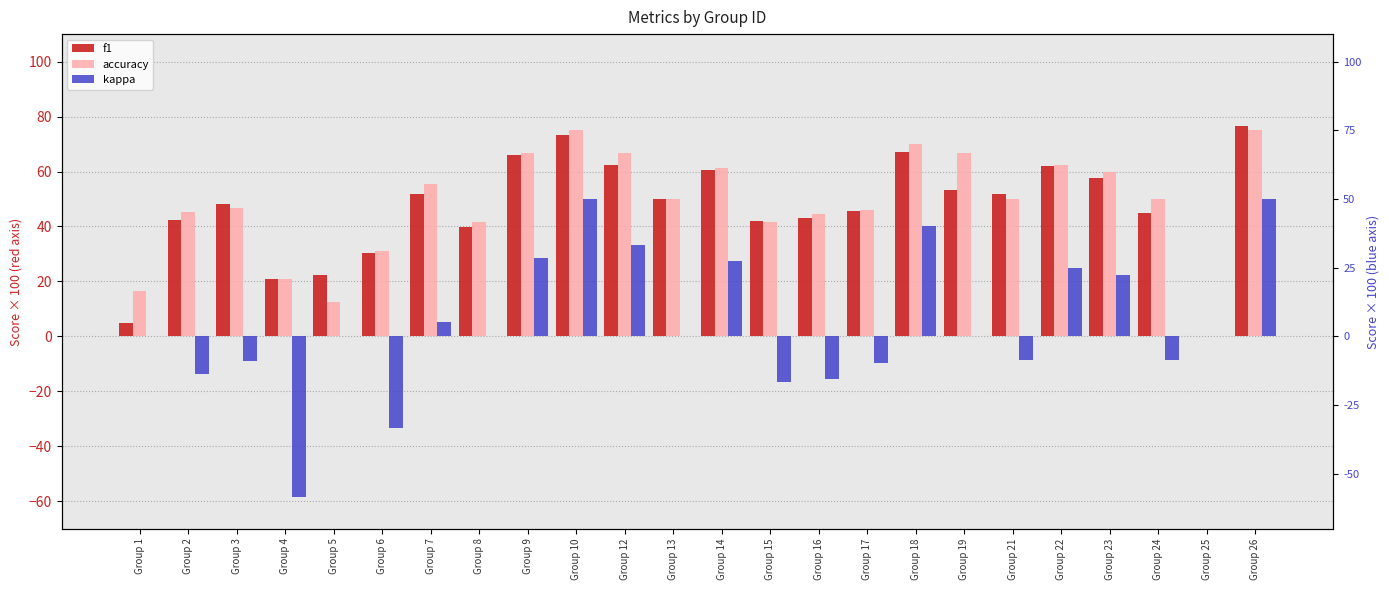

Which series has the widest spread of values?

kappa